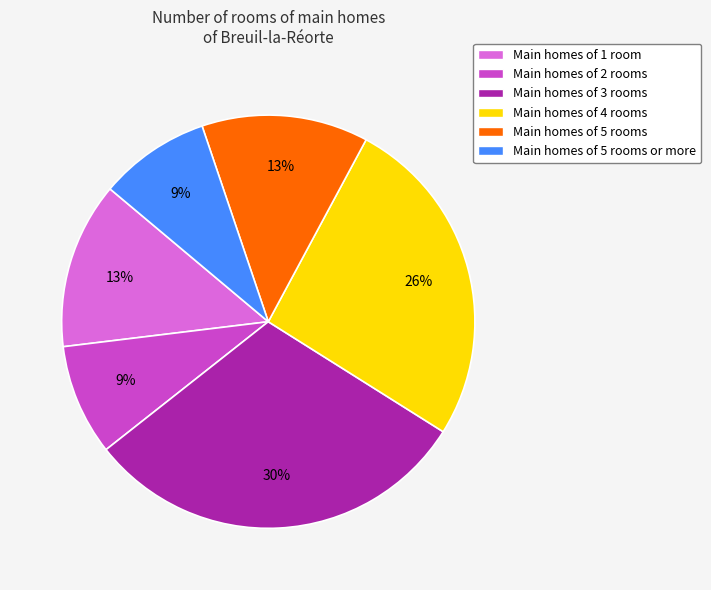

How many segments does this pie chart have?

6